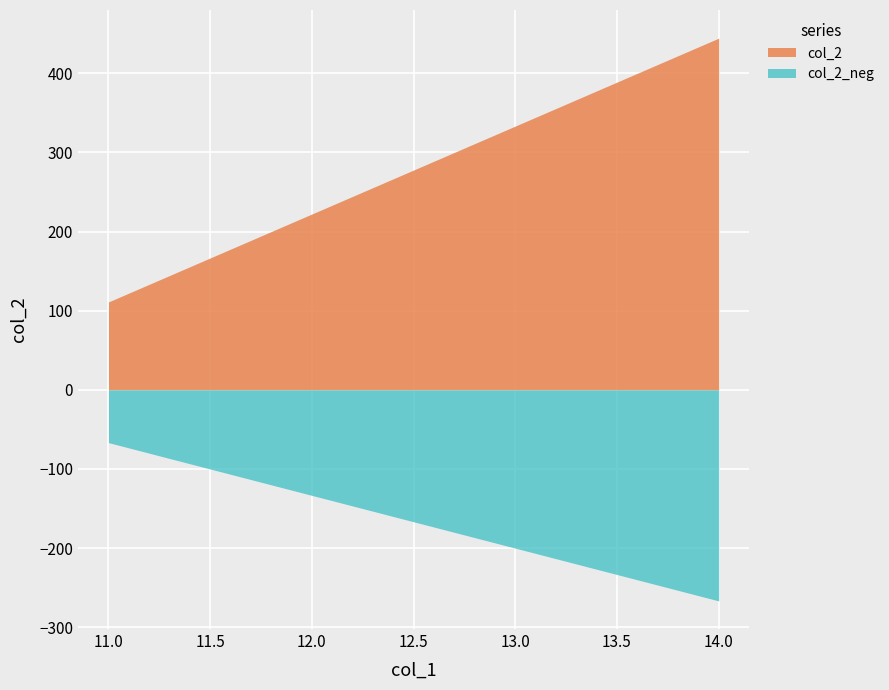

Reading left to right, what are all the values shown in this chart?

111.1	222.2	333.3	444.4